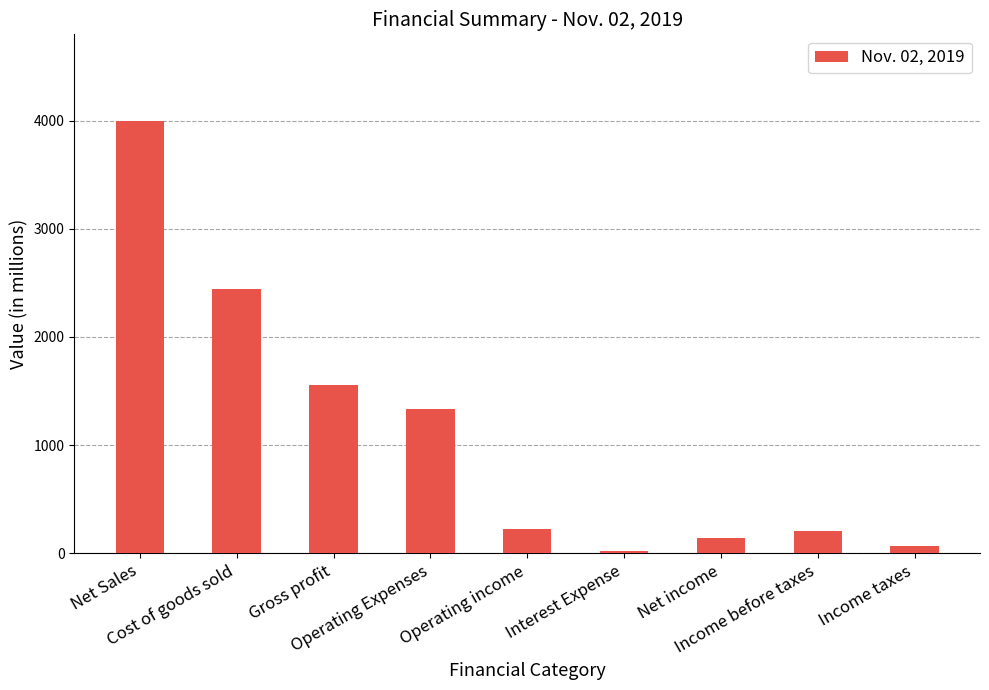

What is the difference between the maximum and minimum values?

3979